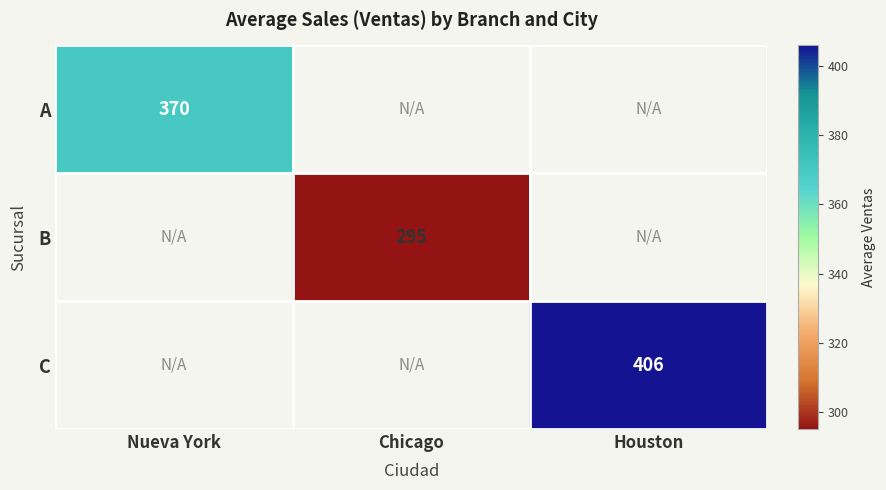

Is the value of C at Houston greater than the value of B at Chicago?

Yes